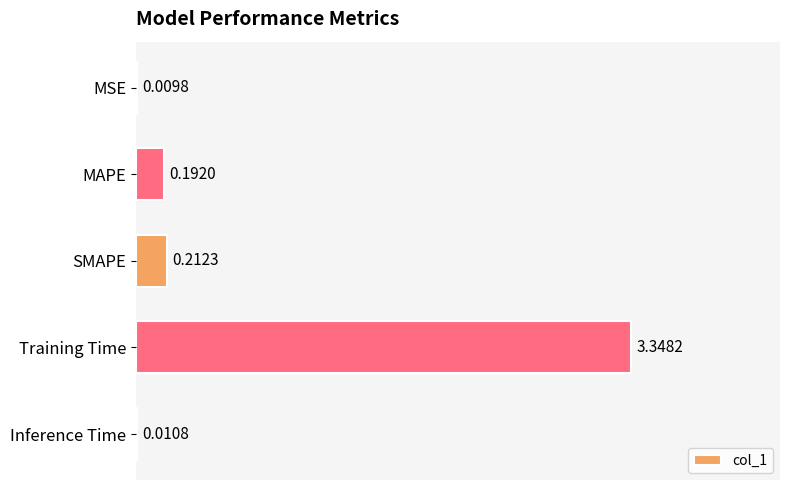

Which label corresponds to the largest value in the chart?

Training Time